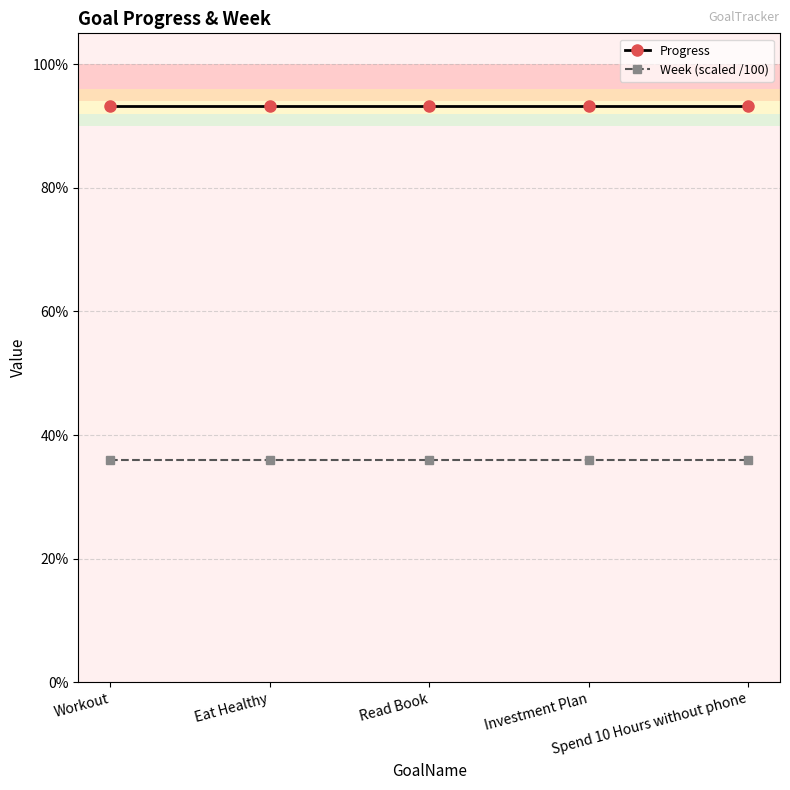

True or false: Progress and Week (scaled /100) cross at least once.

False